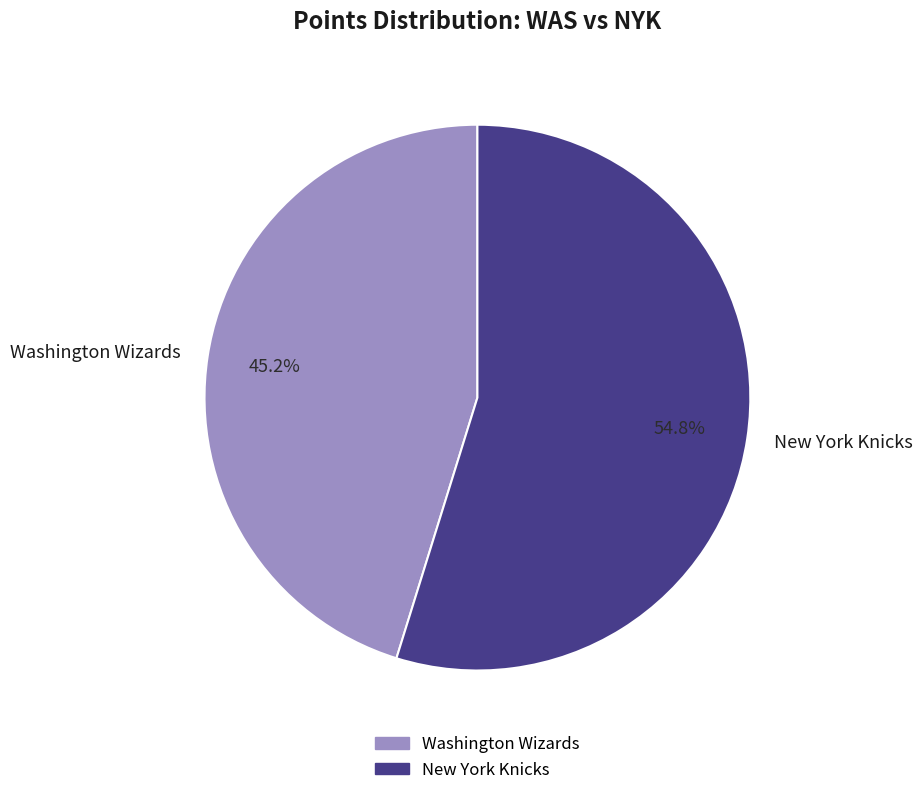

Is it true that New York Knicks is 45% of the pie?

False